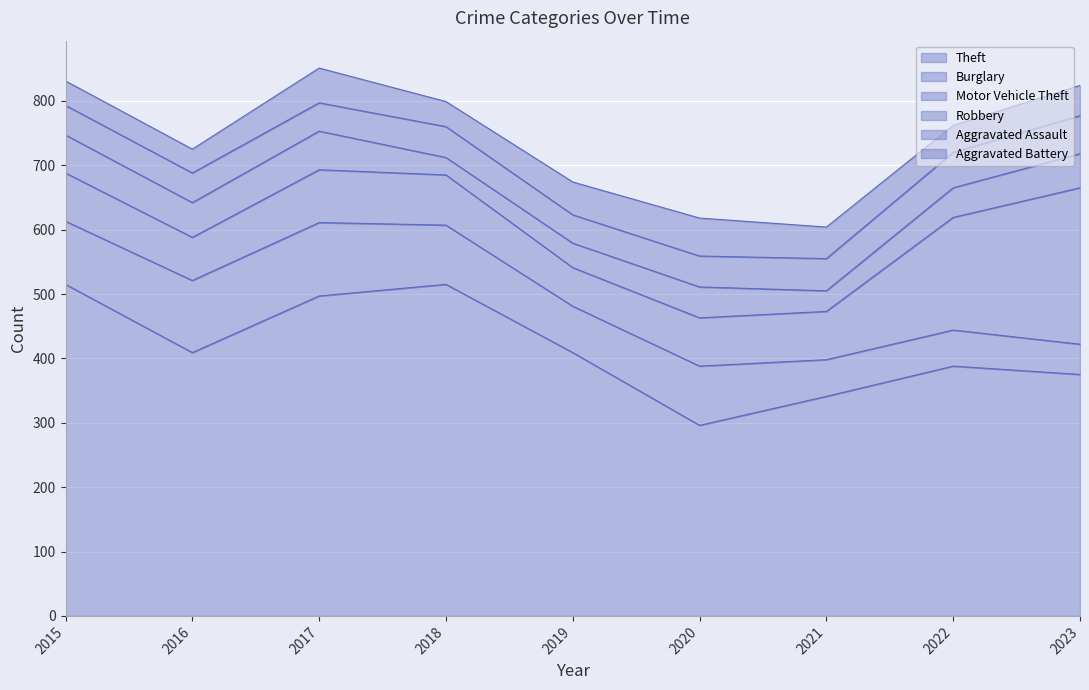

How many lines are shown in the chart?

6